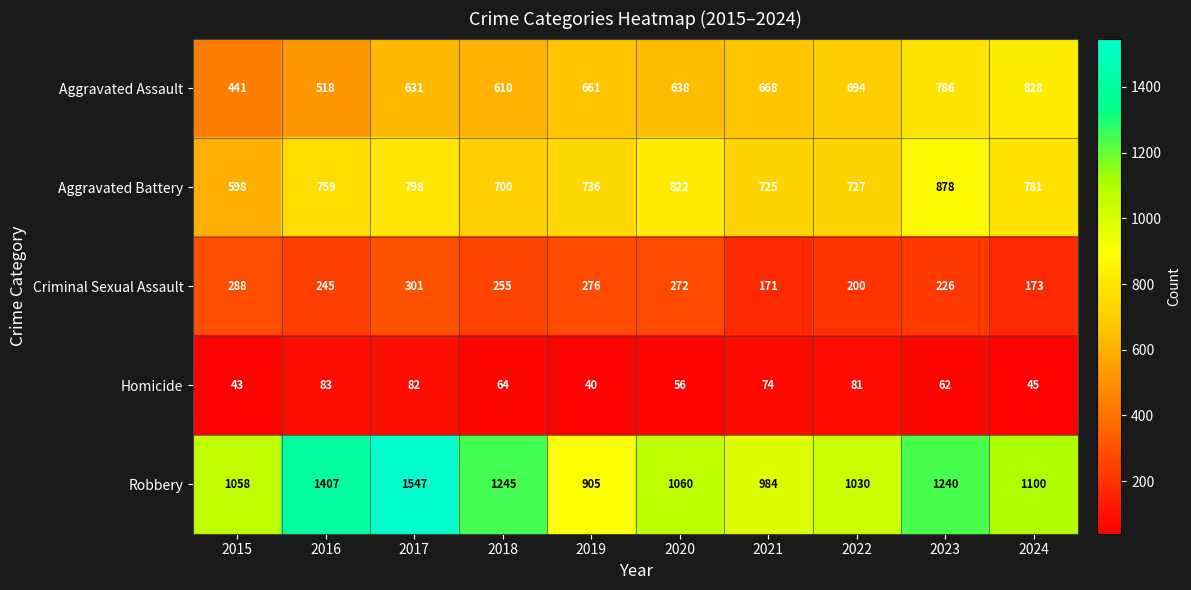

What is the difference between the Aggravated Battery values at 2024 and 2016?

22